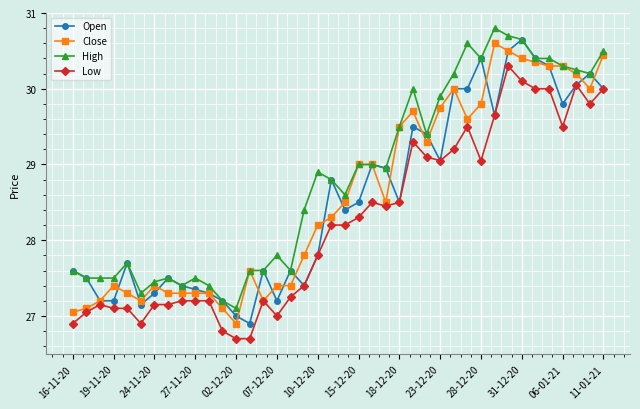

Which series has the largest total across all categories?

High